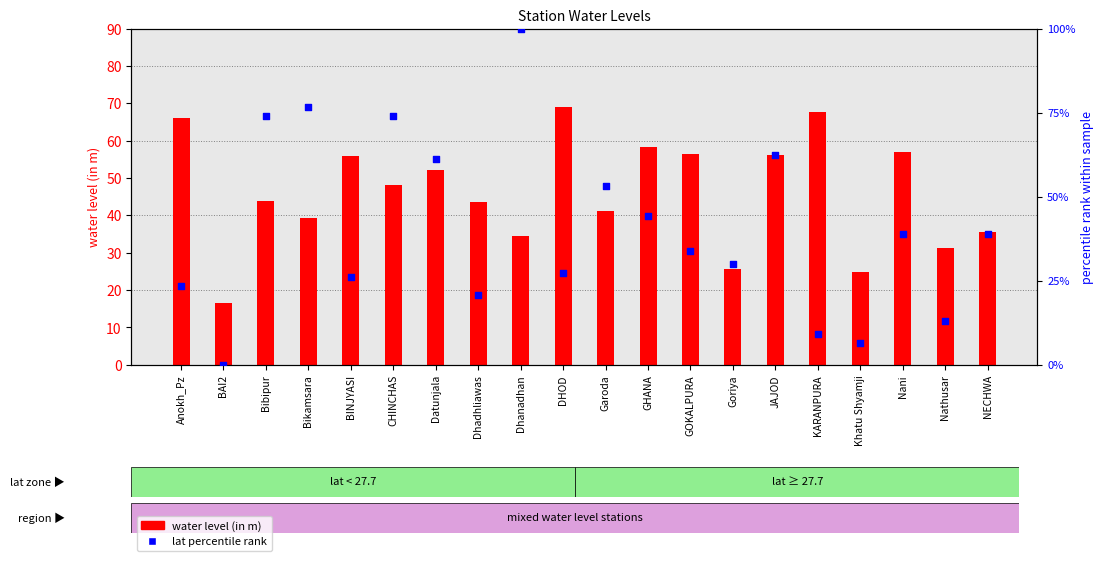

At how many categories does at least one series exceed 46?

14